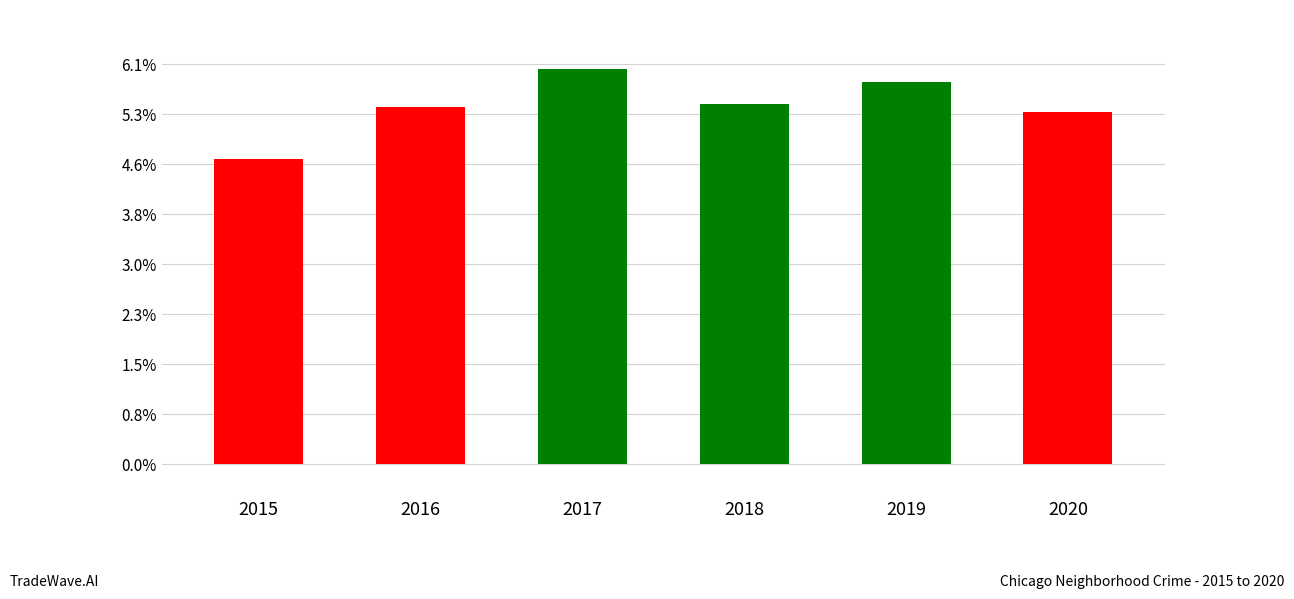

Is it true that the value at 2015 is 122?

True